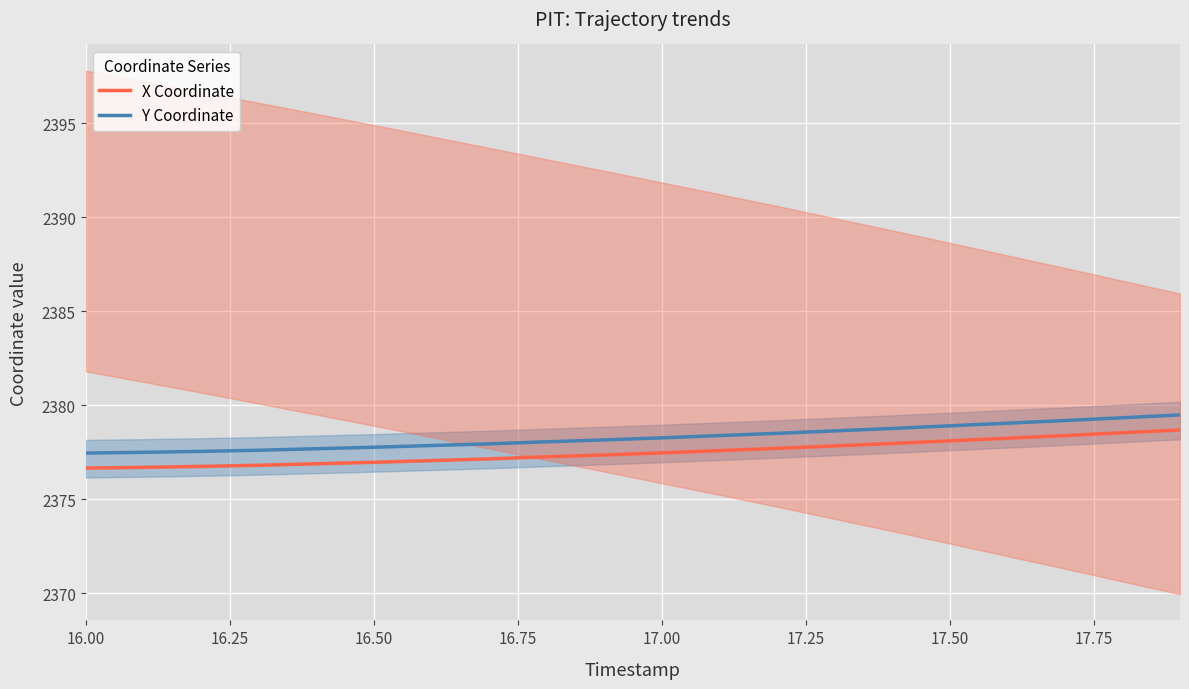

True or false: Y Coordinate and X Coordinate cross at least once.

False